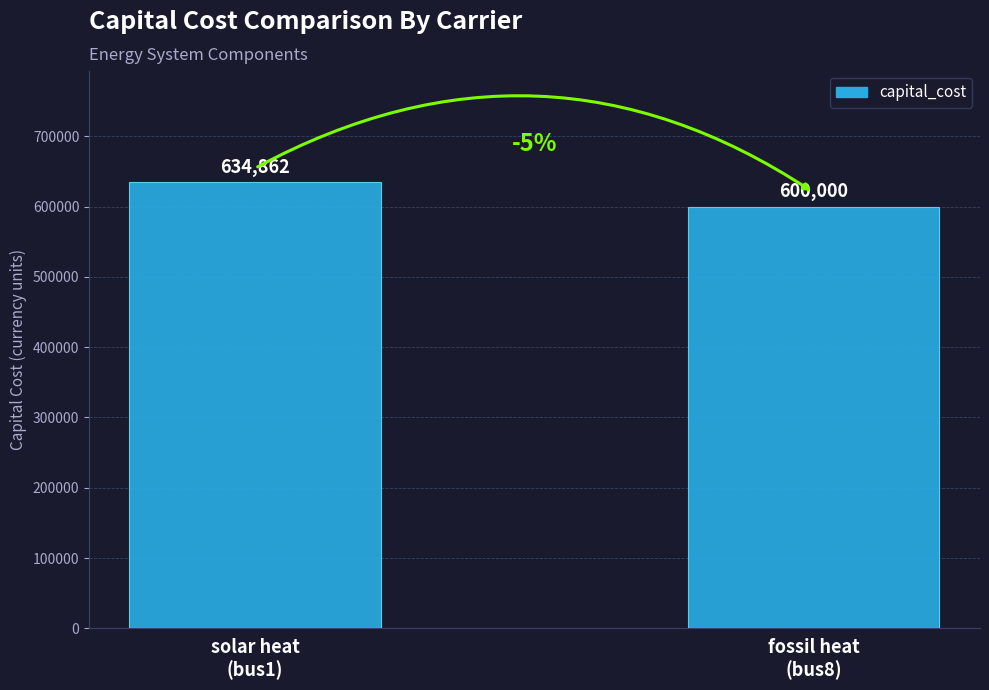

What is the maximum value shown in the chart?

634862.0